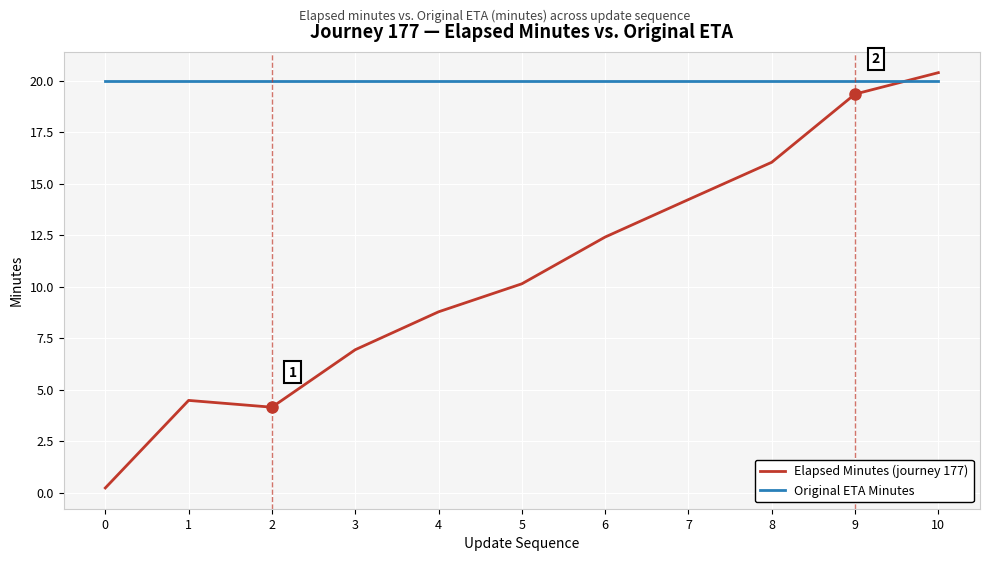

Is it true that Elapsed Minutes (journey 177) equals 2.8 at 2?

False